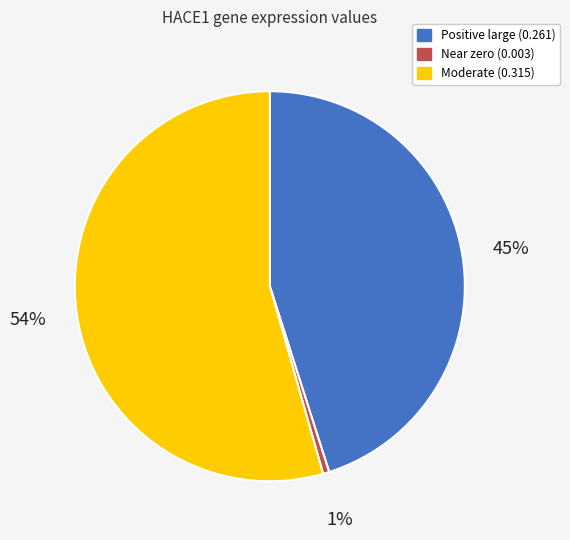

Between Positive large (0.261) and Near zero (0.003), which is larger?

Positive large (0.261)